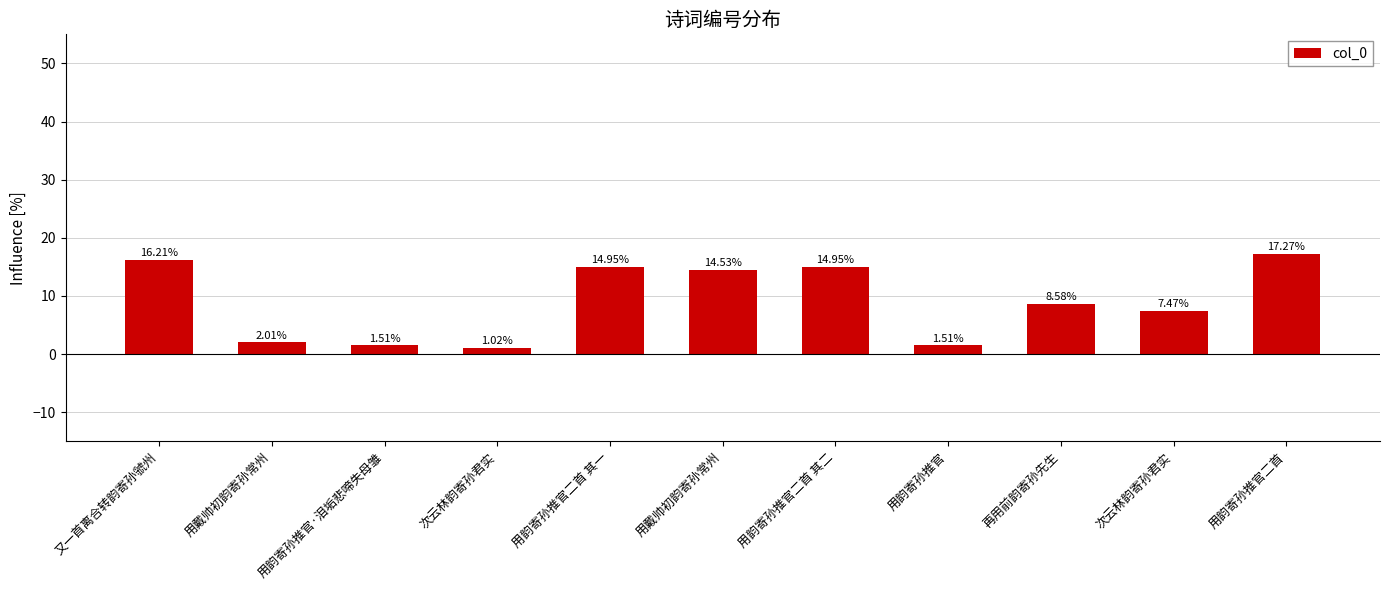

How many bars are there in total?

11